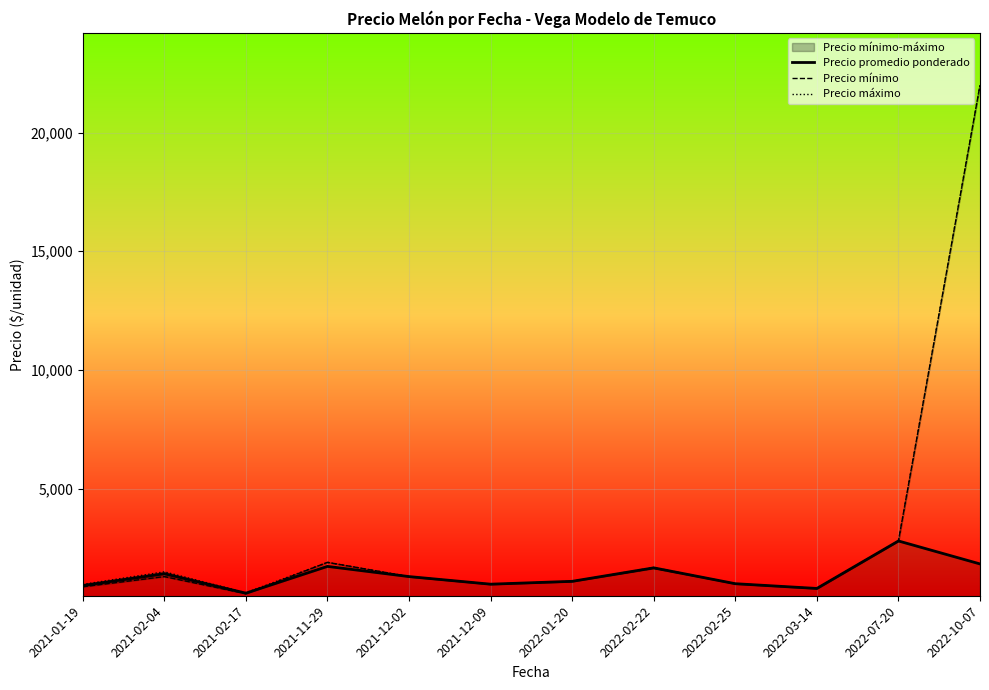

Rank the series by their maximum value, from highest to lowest.

Precio mínimo, Precio máximo, Precio promedio ponderado